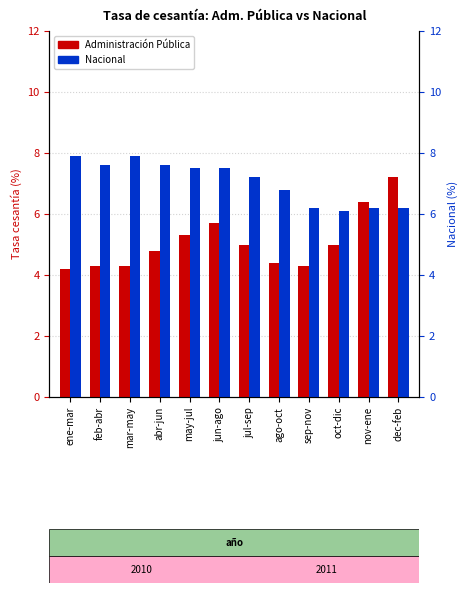

Is the value of Nacional at mar-may greater than the value of Administración Pública at may-jul?

Yes